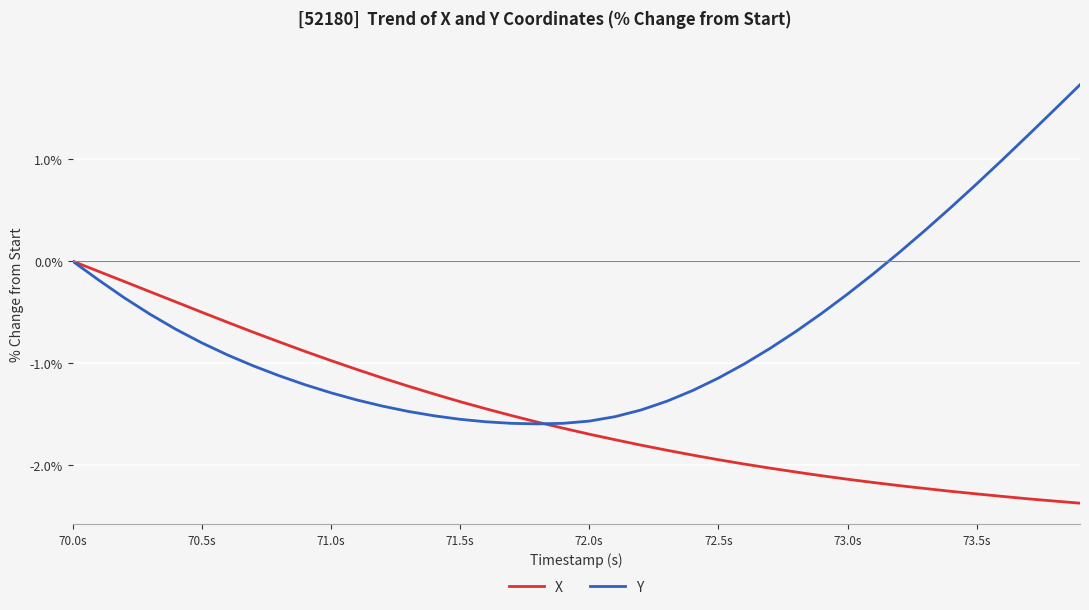

What is the highest value of the Y series?

1.7